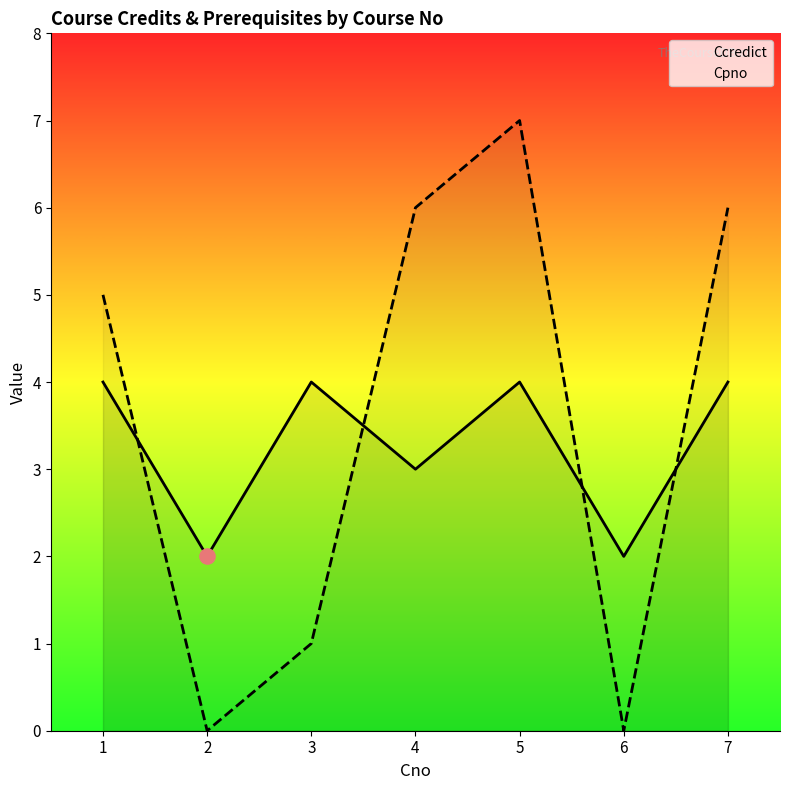

Which series reaches the minimum Y coordinate?

Cpno